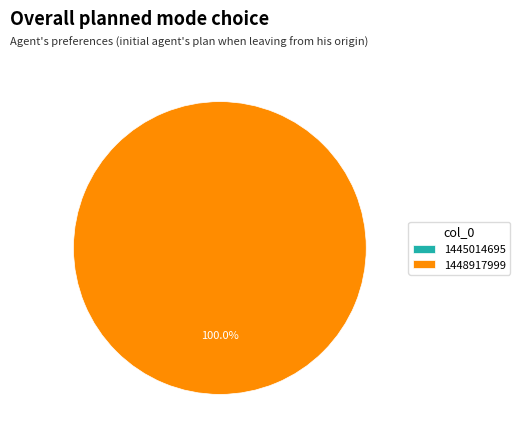

How many segments does this pie chart have?

2